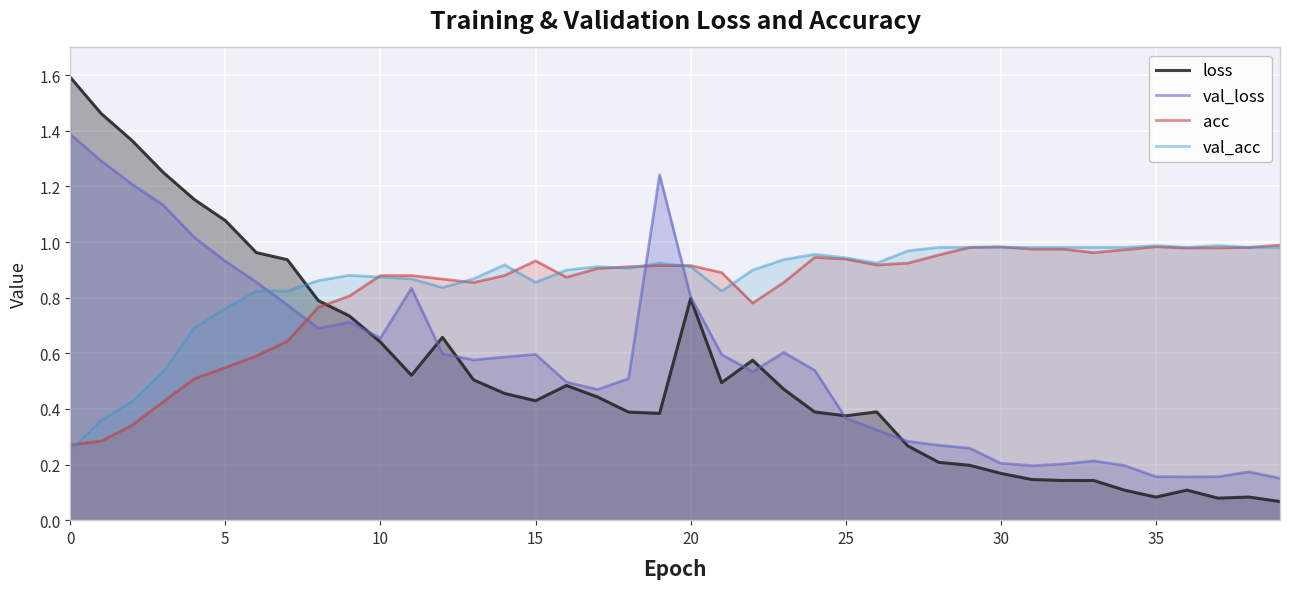

True or false: acc and loss cross at least once.

True